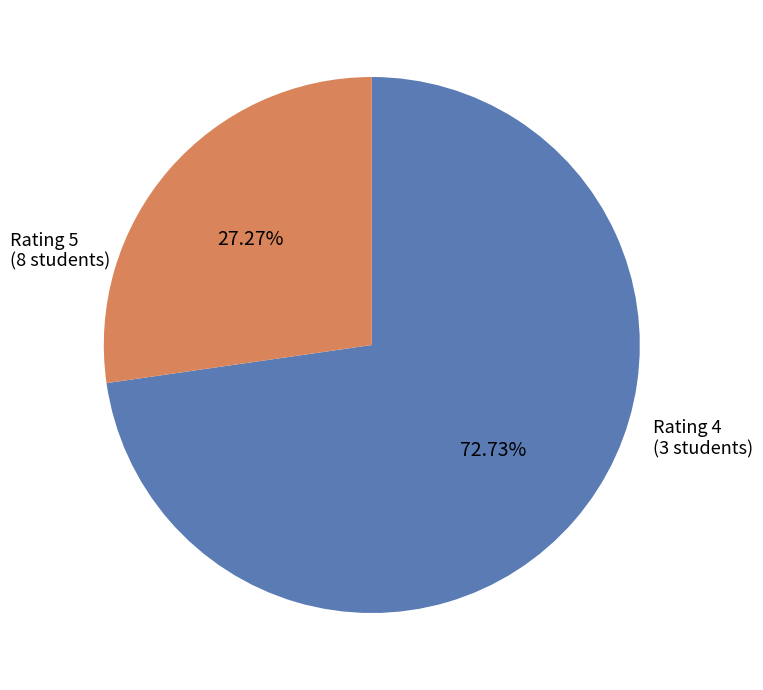

Is there a majority slice in this chart?

Yes